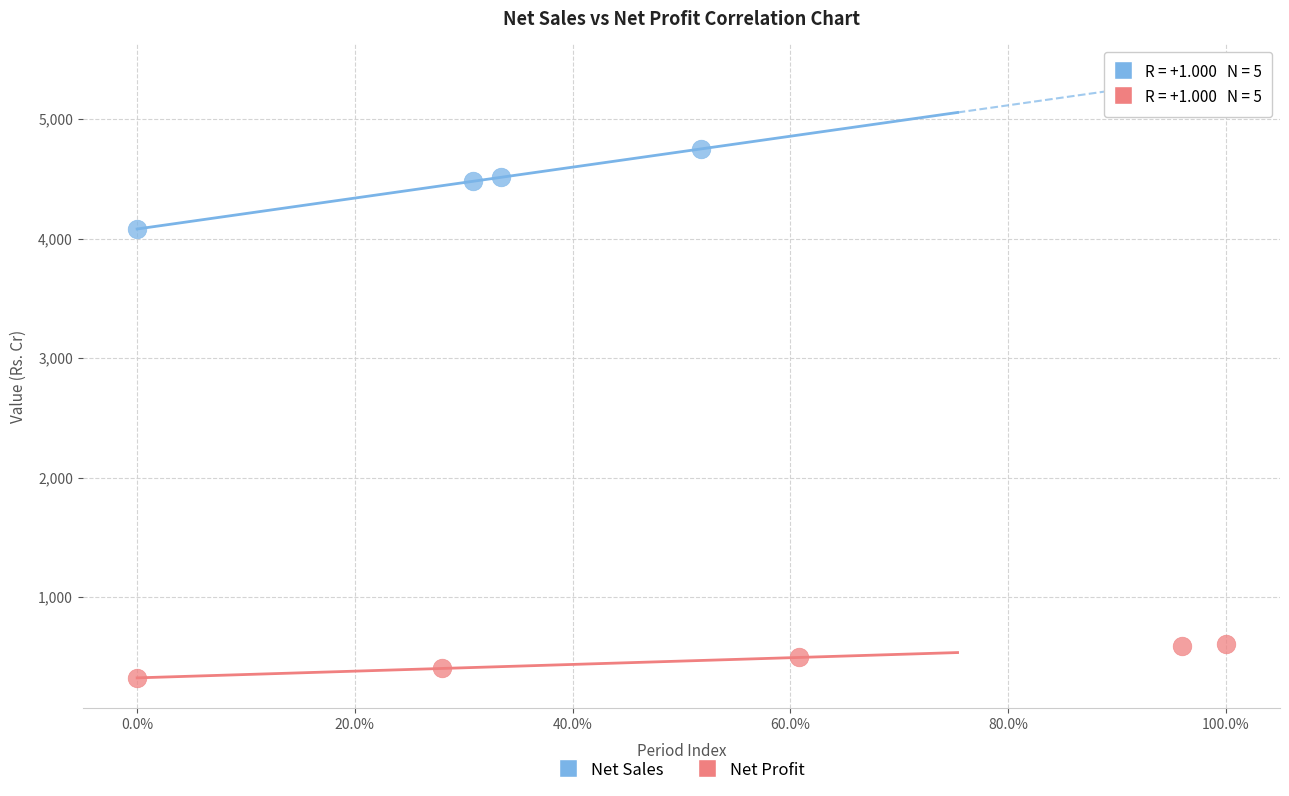

Which series contains the lowest Y value?

Net Profit